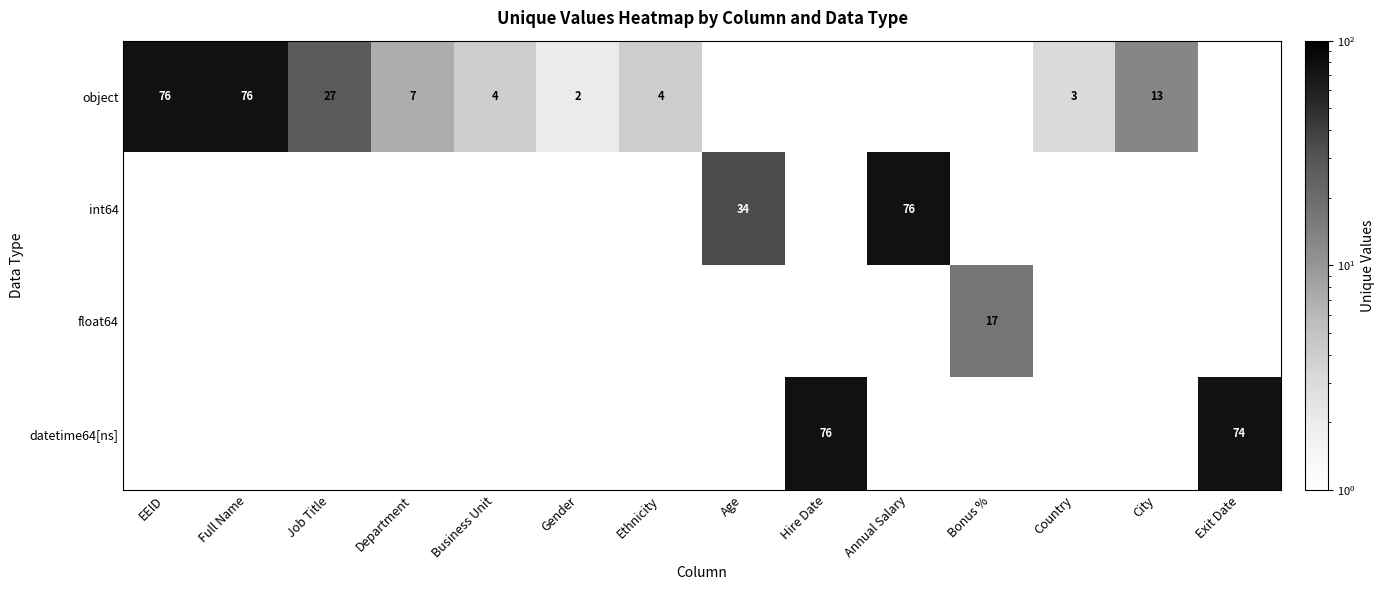

Which series changed the most between Job Title and Hire Date?

datetime64[ns]